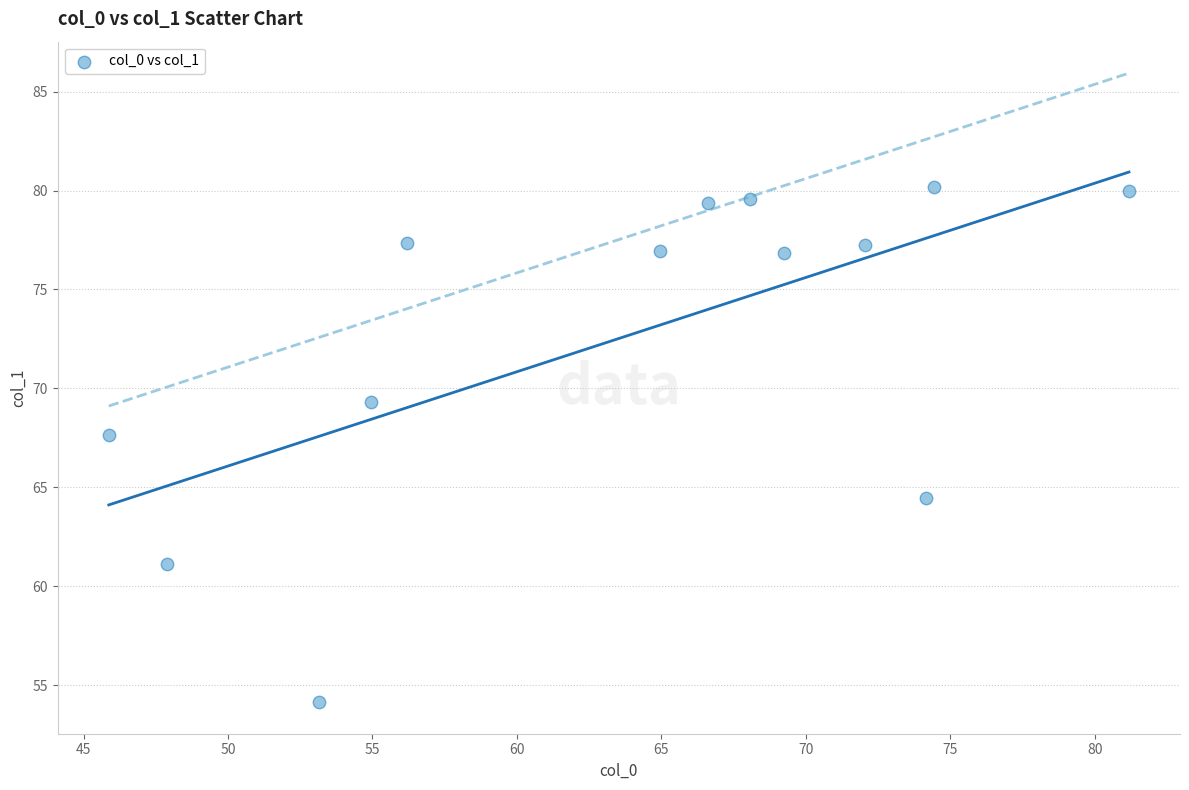

What is the range of X values (max minus min)?

35.3